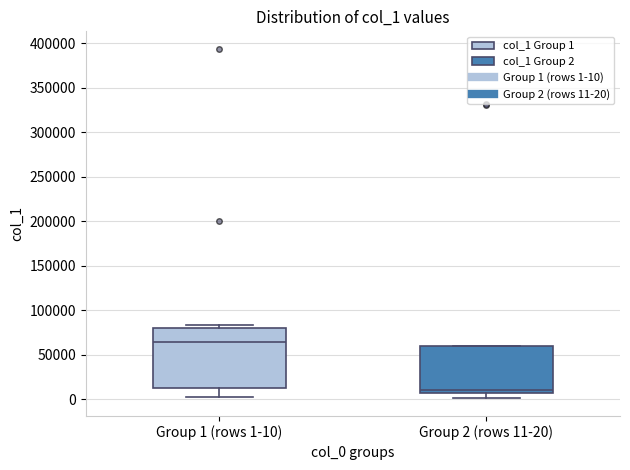

Which box has the lowest median line?

Group 2 (rows 11-20)